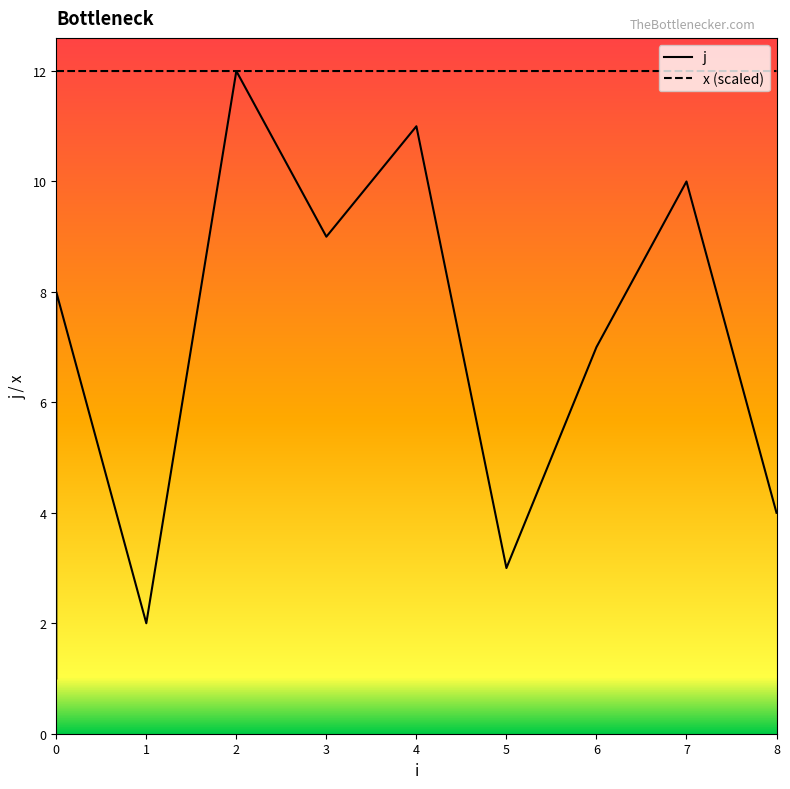

In j, how many points are higher than both neighbors (excluding endpoints)?

4